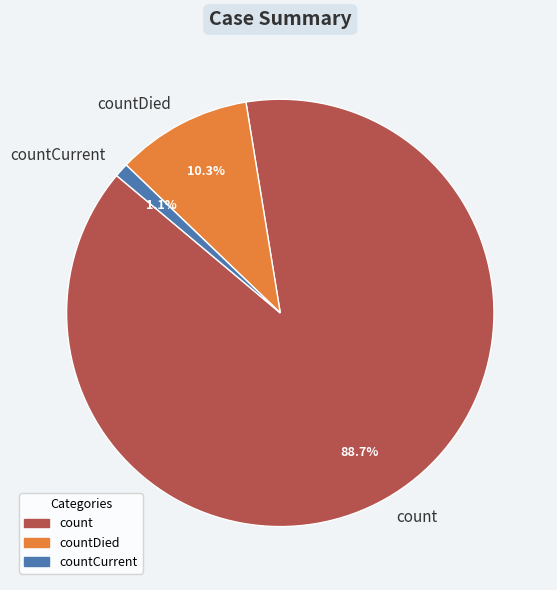

Is there a majority slice in this chart?

Yes